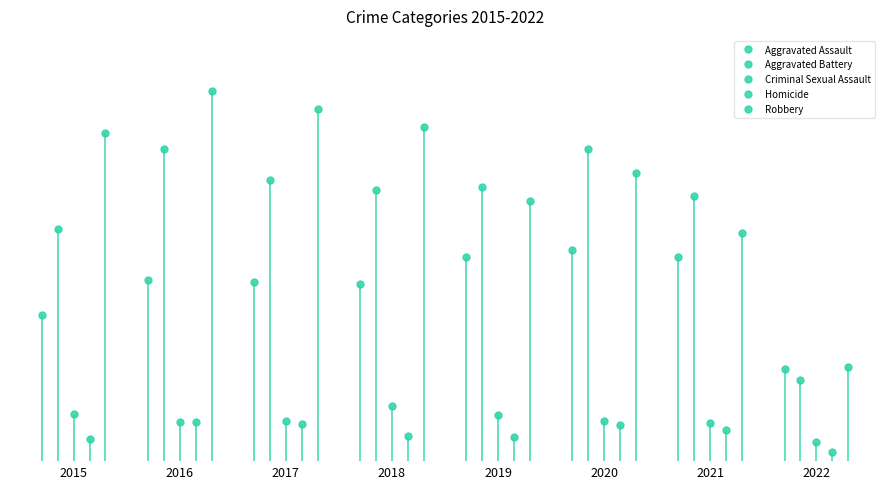

At which category is the sum across all series the highest?

2016